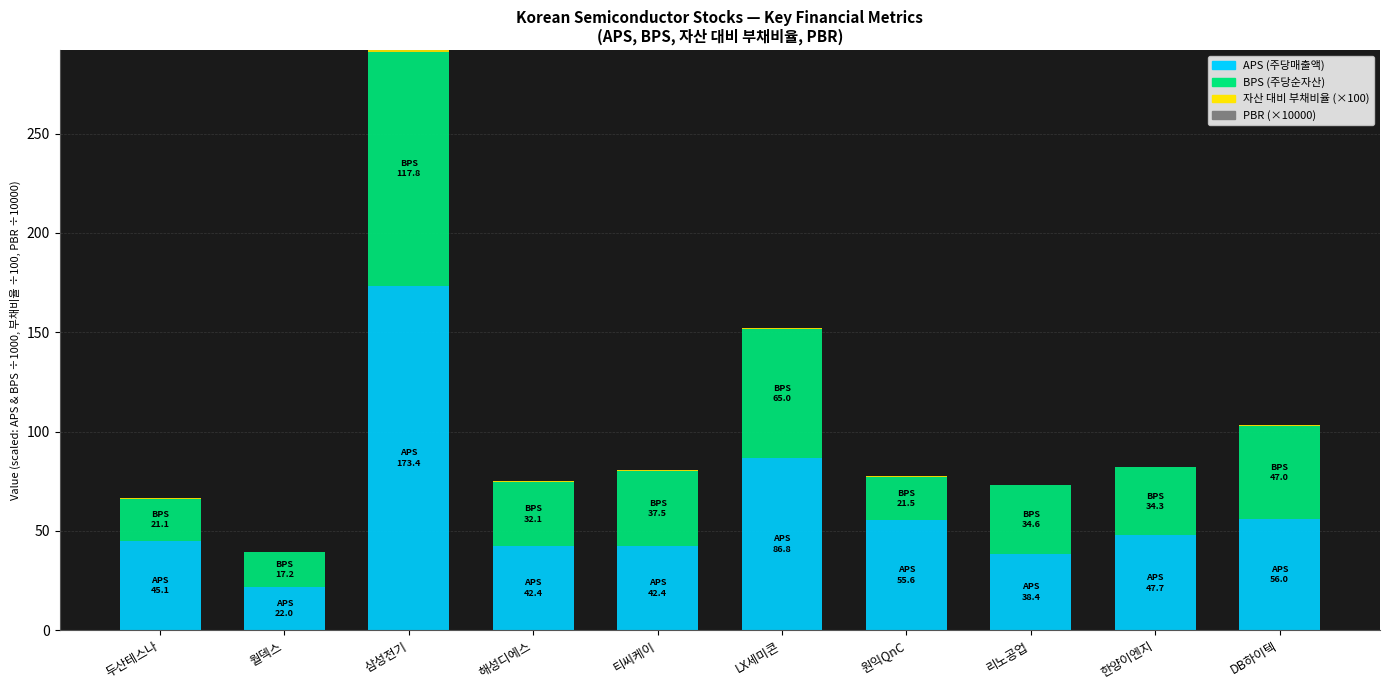

The value of APS (주당매출액) at 리노공업 is 38.4. True or false?

True